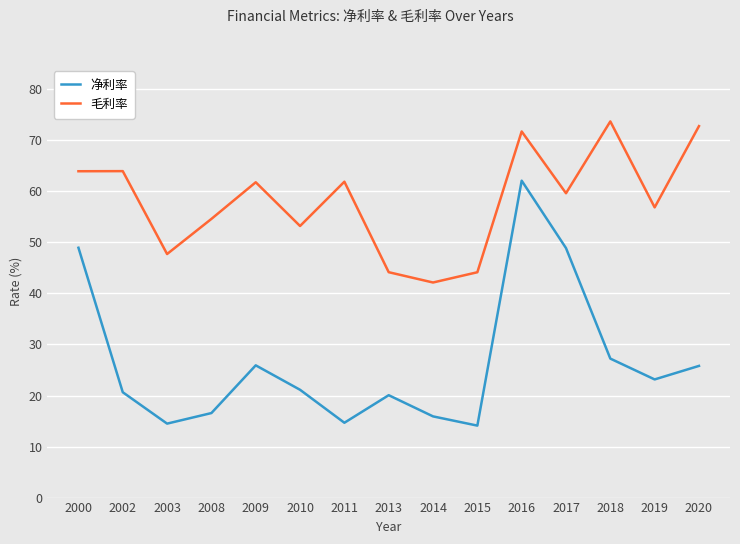

What is the difference between the maximum and minimum values in the 毛利率 series?

31.6